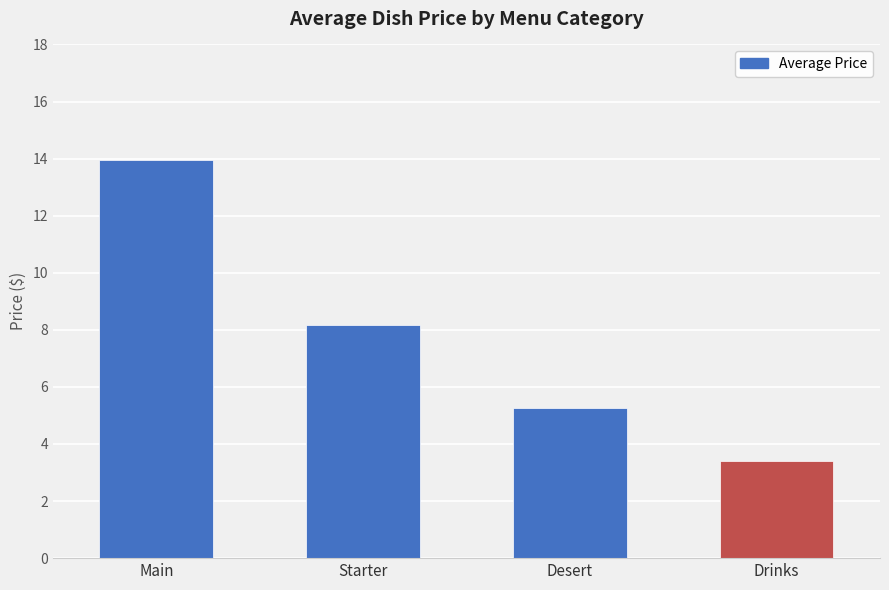

List the labels in order of value, smallest first.

Drinks, Desert, Starter, Main